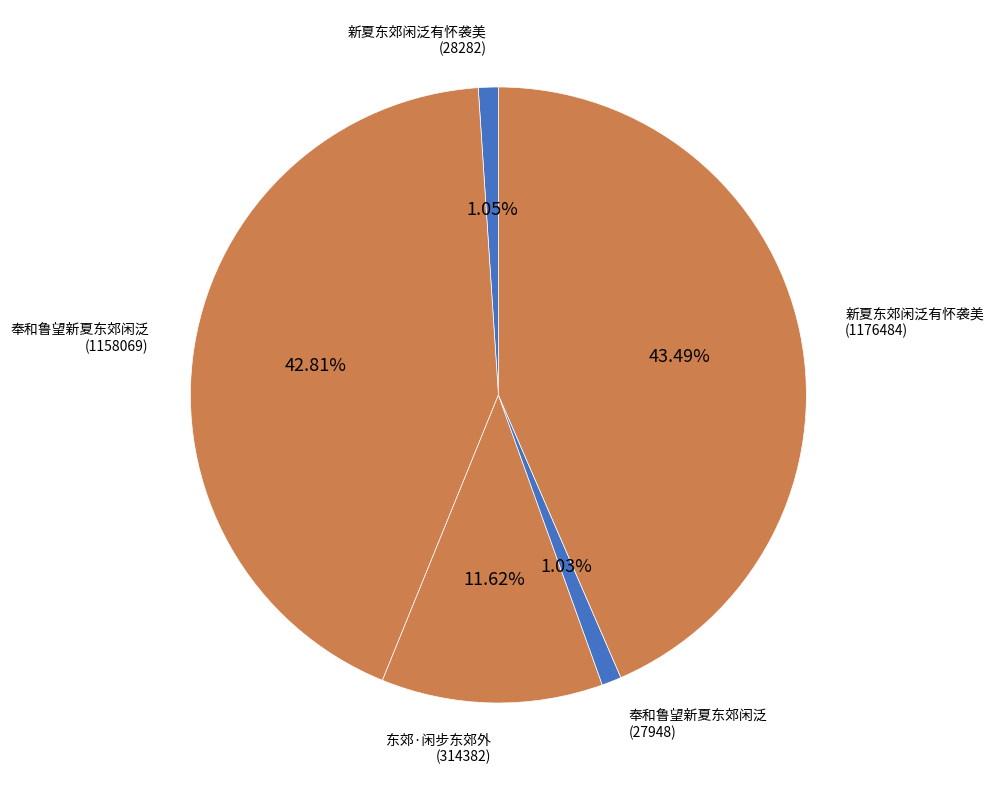

Which slice is the largest?

新夏东郊闲泛有怀袭美